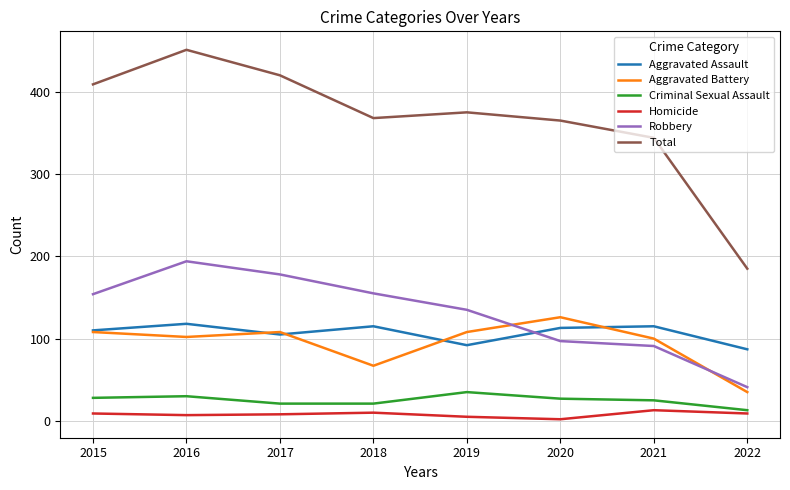

In Criminal Sexual Assault, how many points are higher than both neighbors (excluding endpoints)?

2